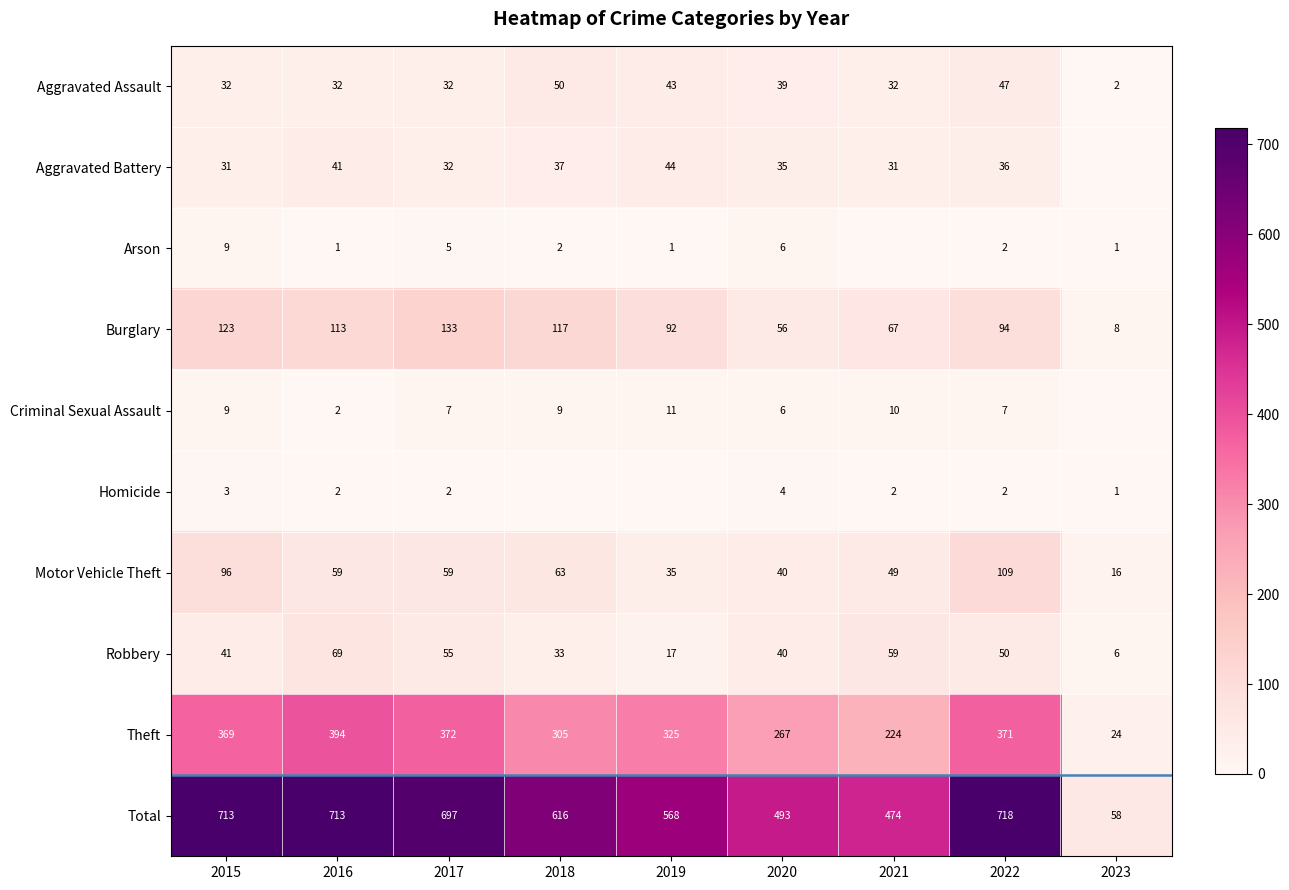

Which series changed the most between 2015 and 2022?

Burglary